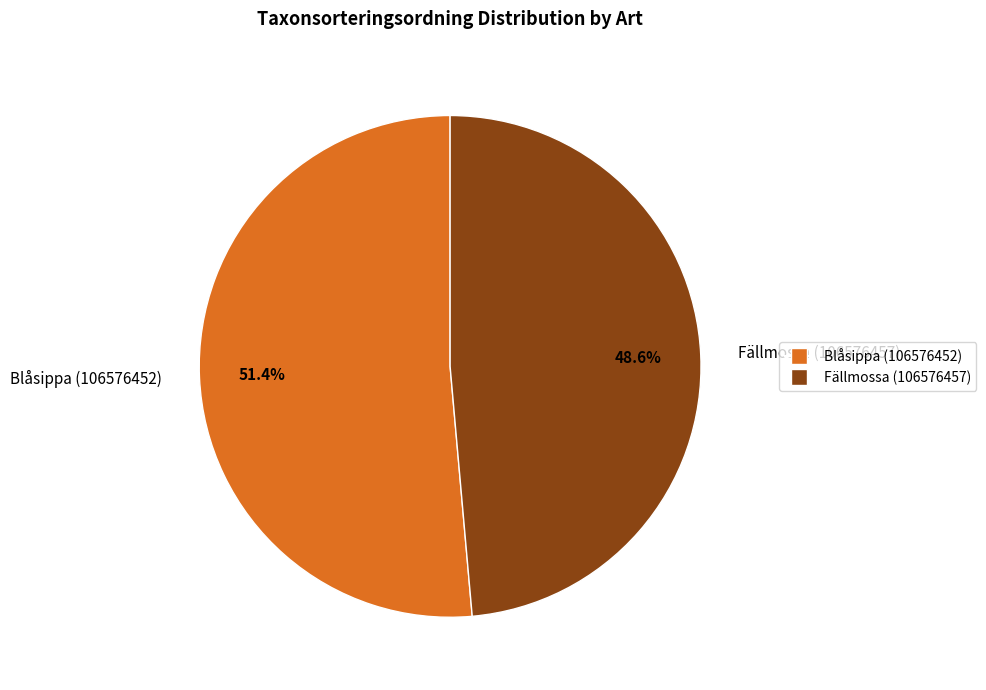

What percentage is the Fällmossa (106576457) slice, to the nearest percent?

49%